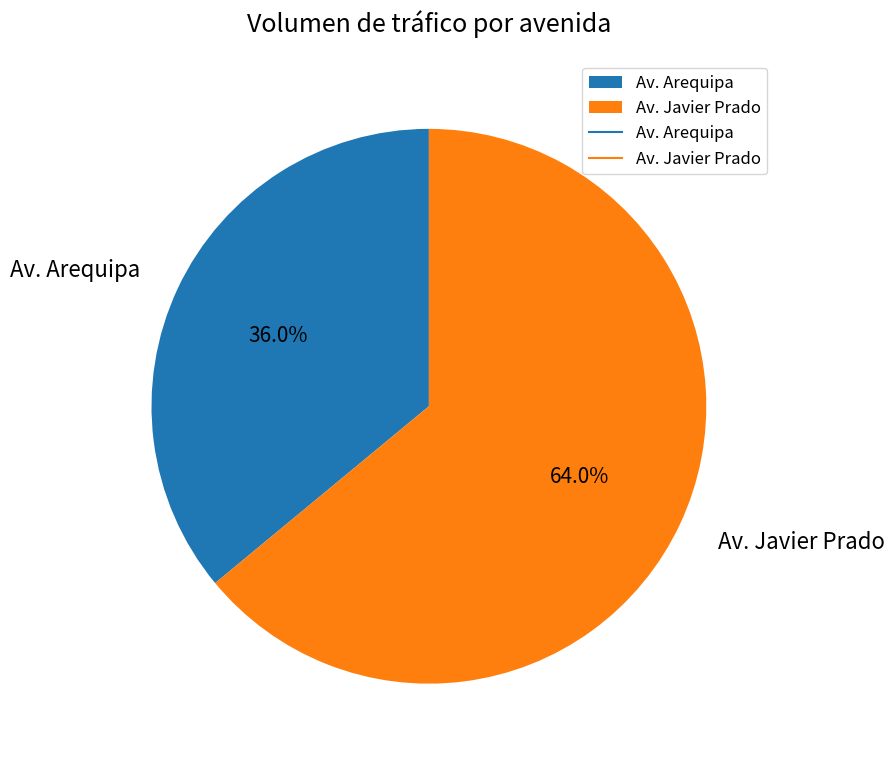

Is there a majority slice in this chart?

Yes